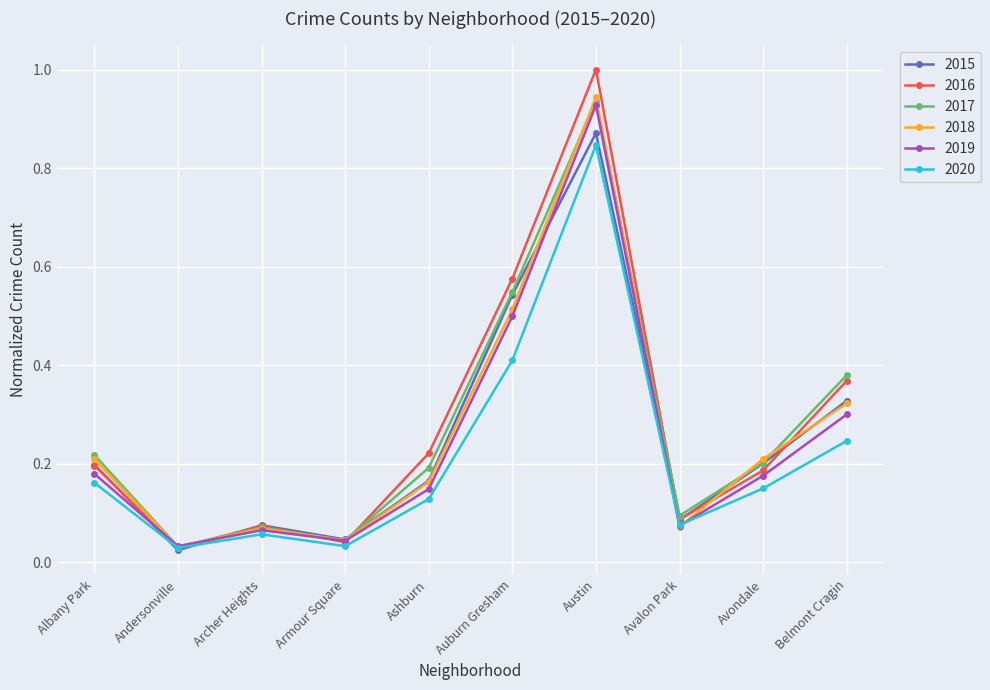

At which label is 2016 closest to 0?

Andersonville